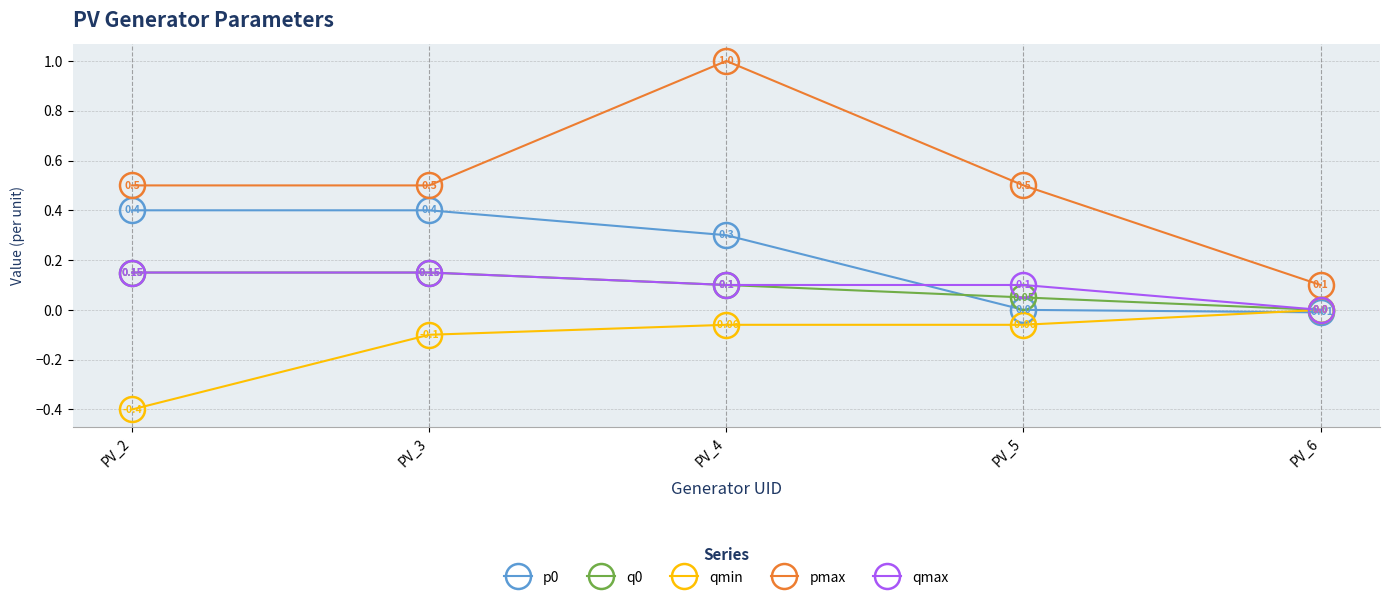

Which series has the largest total across all categories?

pmax